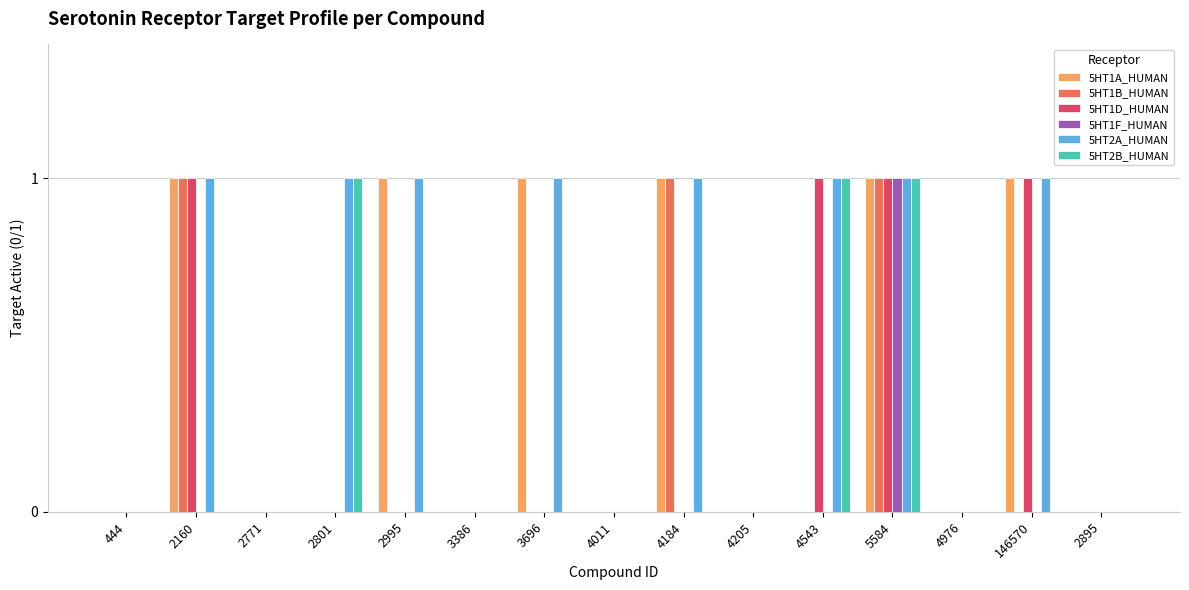

How many data points does each series have?

15